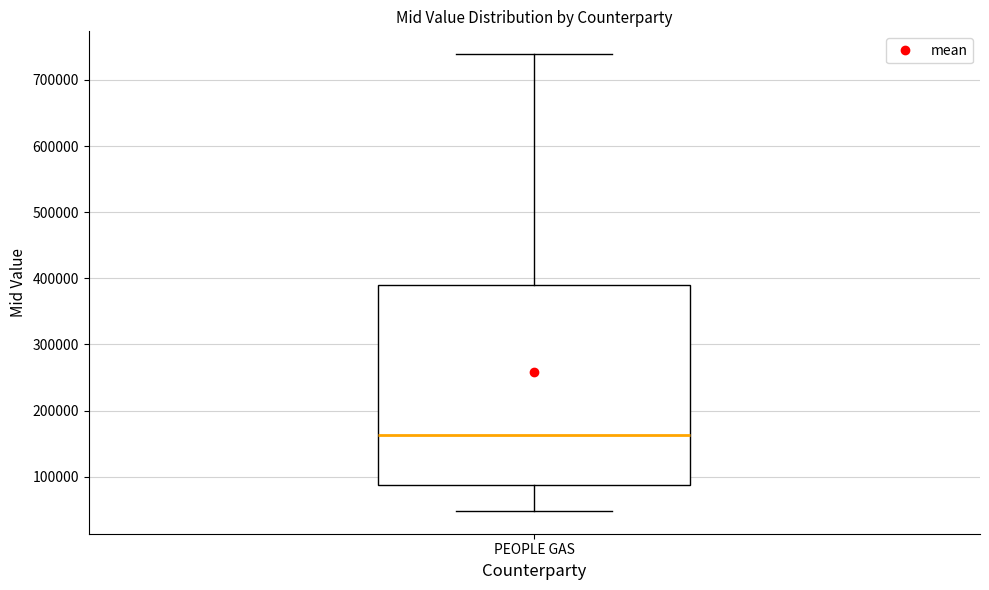

Where does the median line of the box for PEOPLE GAS sit on the y-axis? The values are not printed on the chart, so give them approximately, as read against the axis.

160000